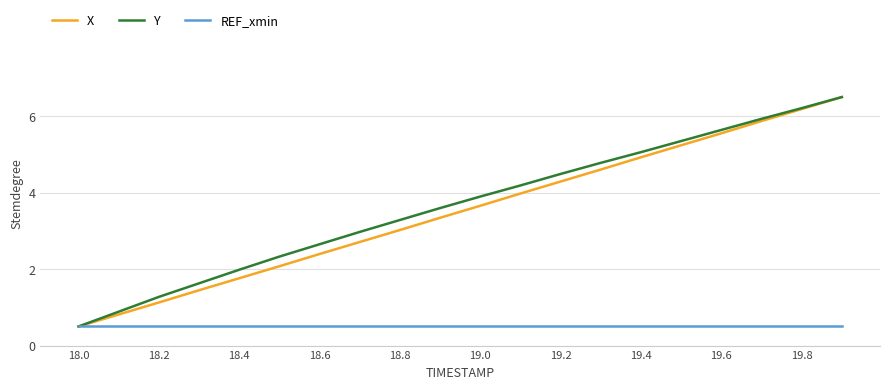

What is the greatest value displayed?

6.5